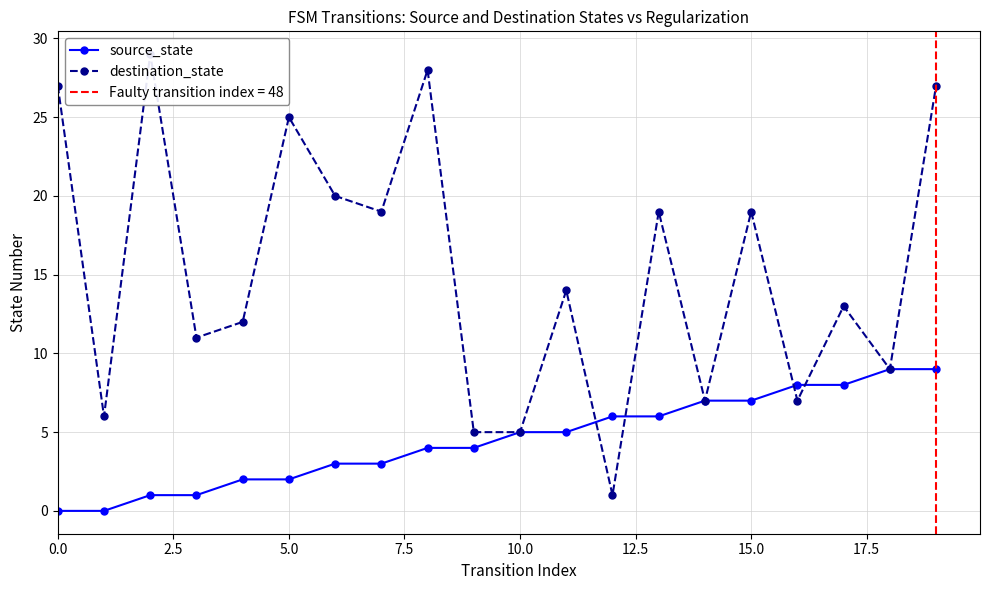

At which category is the sum across all series the highest?

19